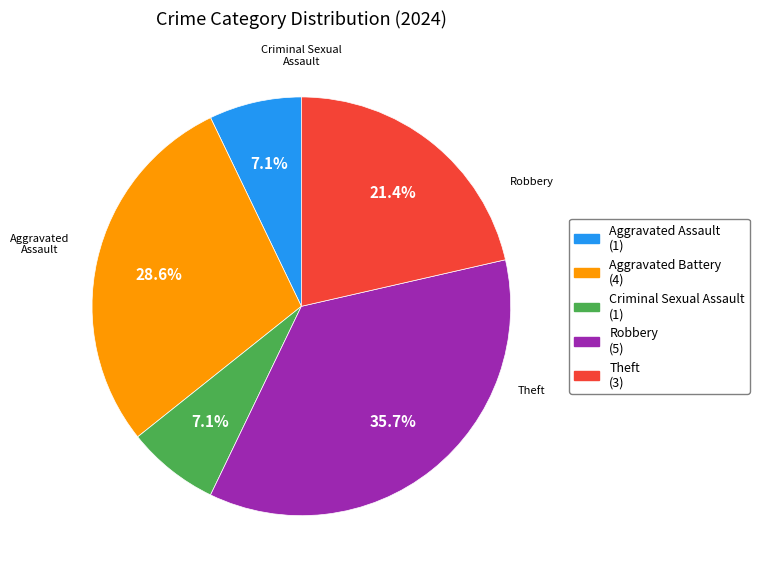

To the nearest percent, what is the difference between the largest and smallest slice percentages?

29%